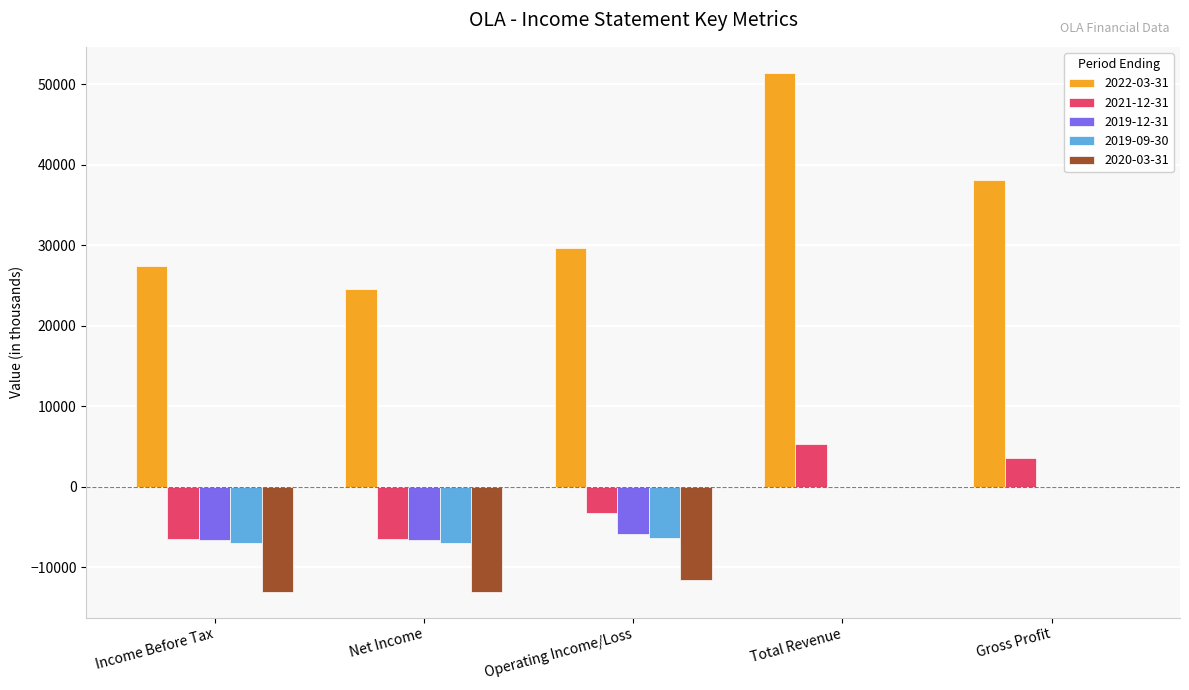

What is the total value across all series at Net Income?

-8600